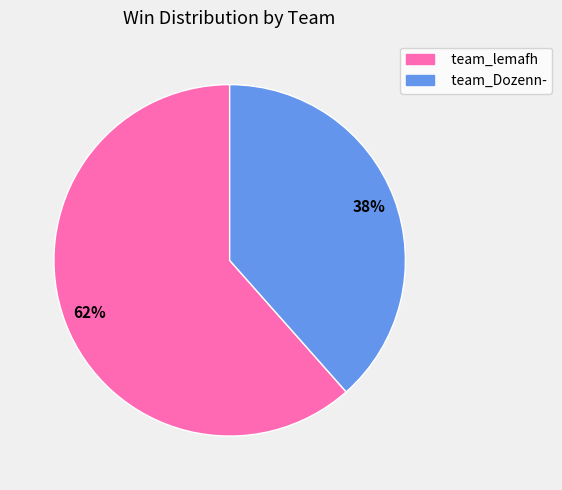

The team_Dozenn- slice represents 47% of the pie. True or false?

False